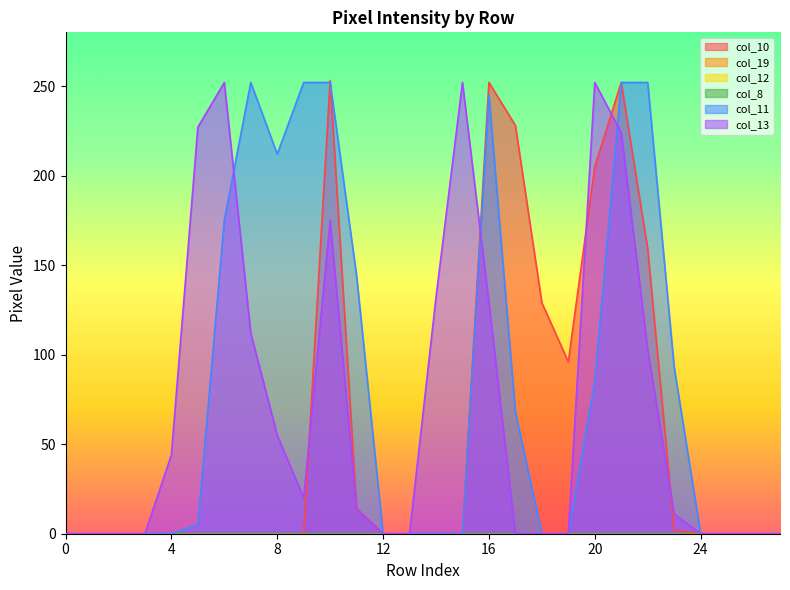

At which category does col_11 reach its first local valley?

8